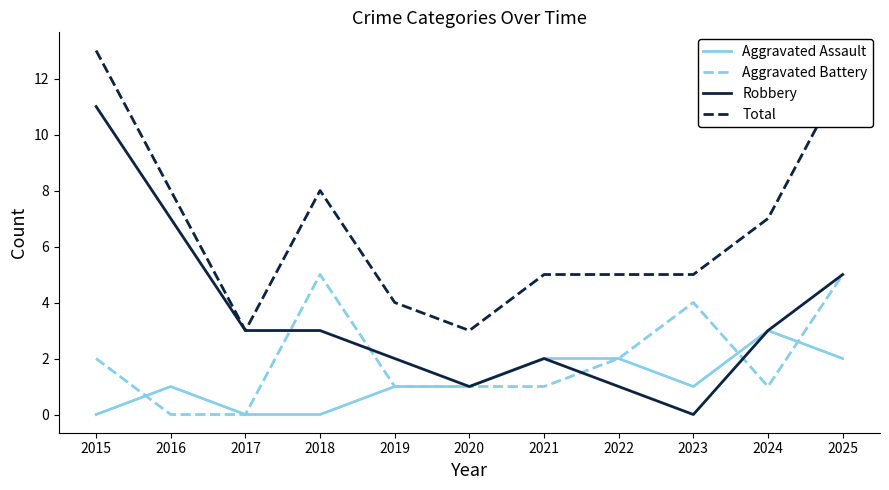

At how many categories does at least one series exceed 1?

11